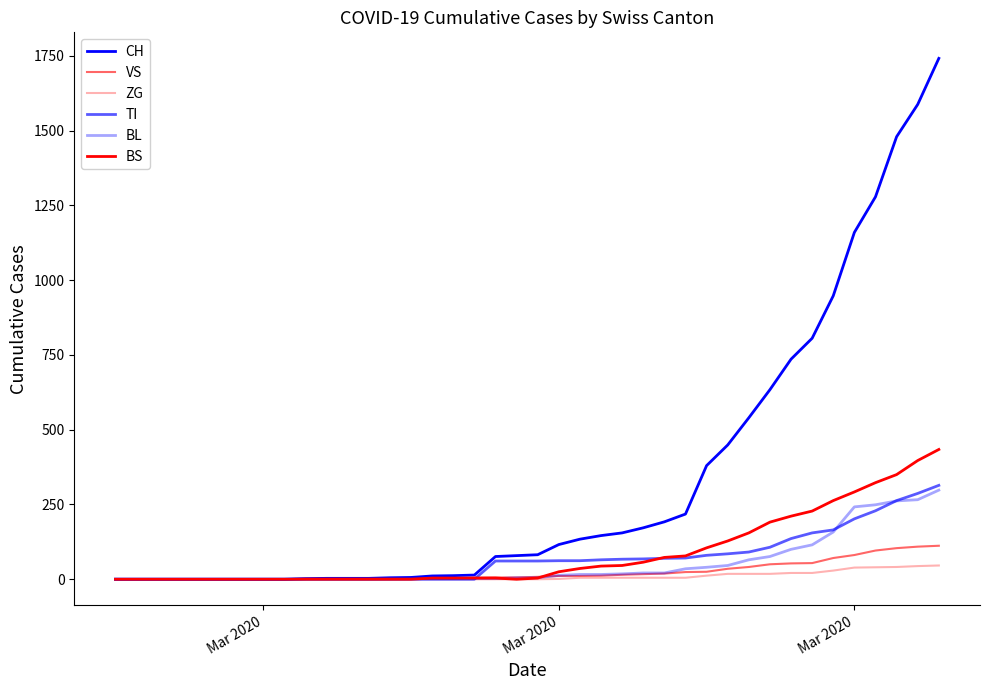

Does the chart have visible grid lines?

No